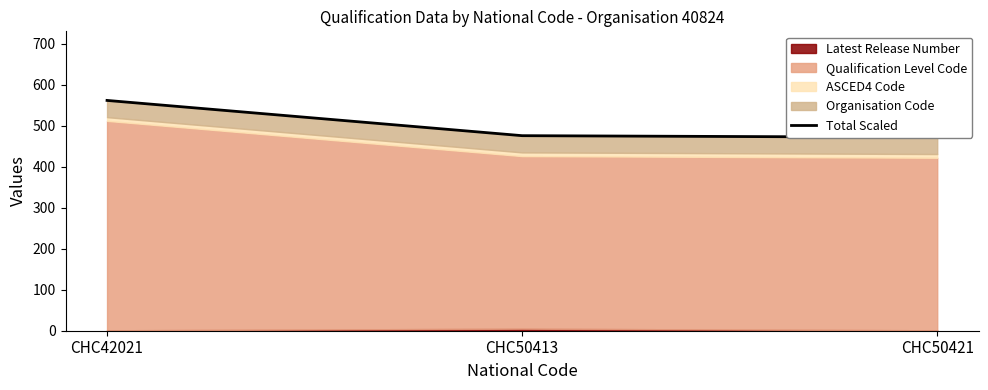

What is the change in value from CHC50413 to CHC50421?

-4.0